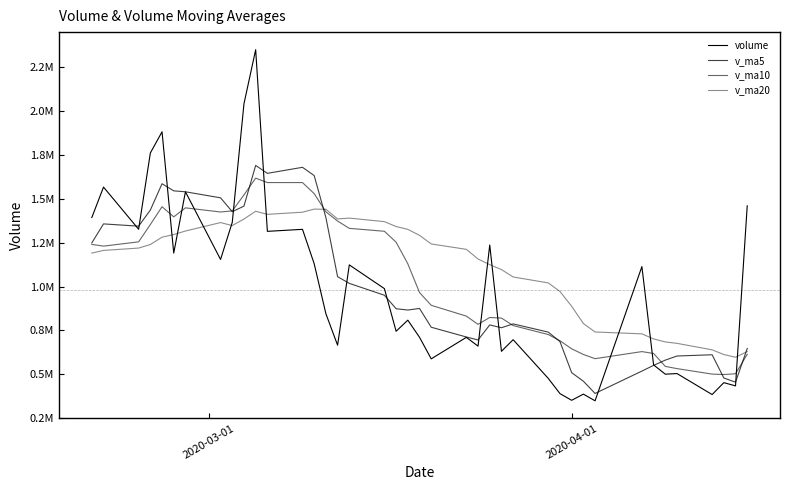

How many interior local valleys does the volume series have?

14